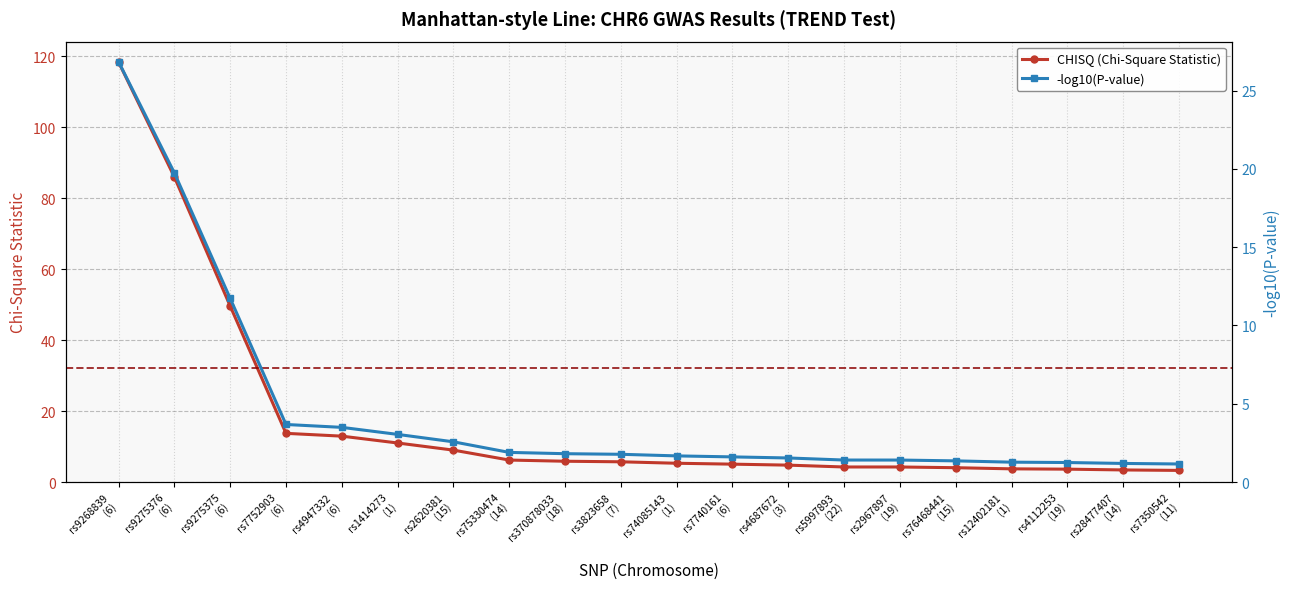

Which has a higher value, rs1414273
(1) or rs7740161
(6)?

rs1414273
(1)